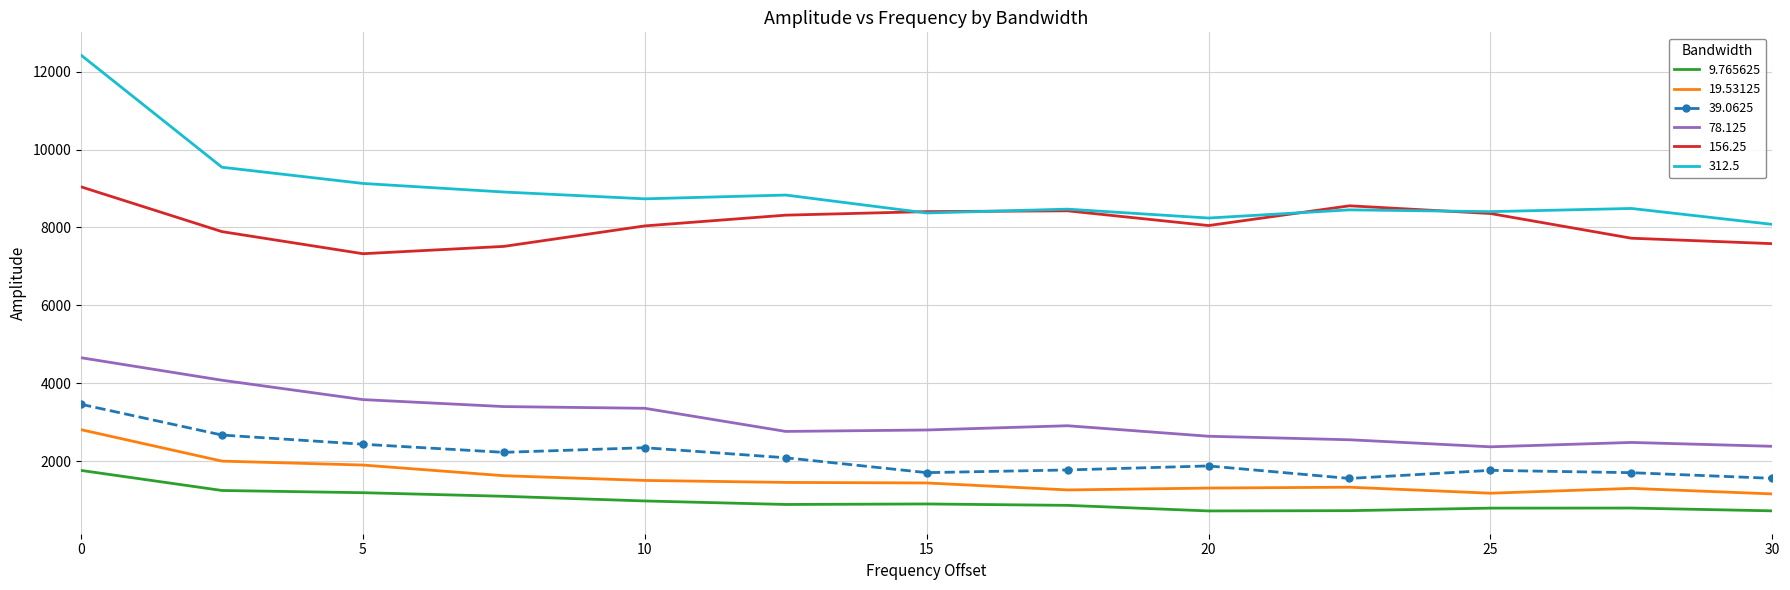

Rank the series by their maximum value, from lowest to highest.

9.765625, 19.53125, 39.0625, 78.125, 156.25, 312.5